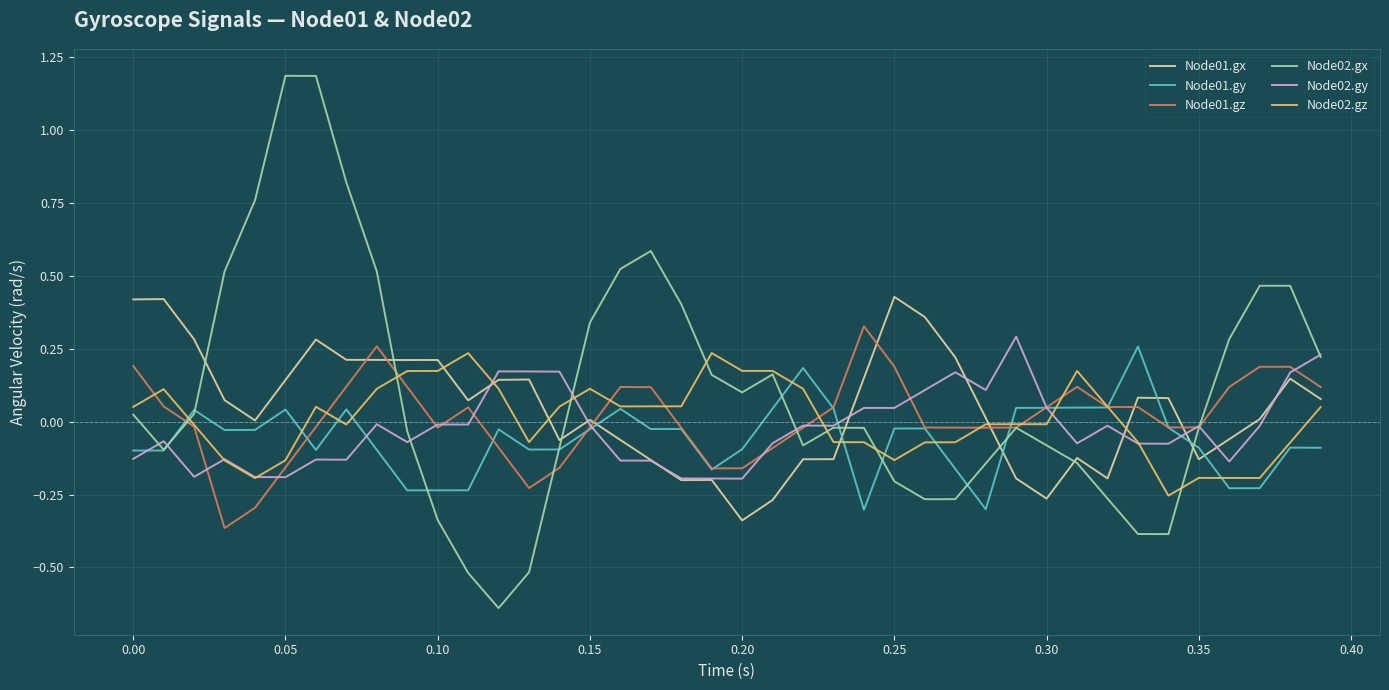

What is the maximum value shown in the chart?

1.2